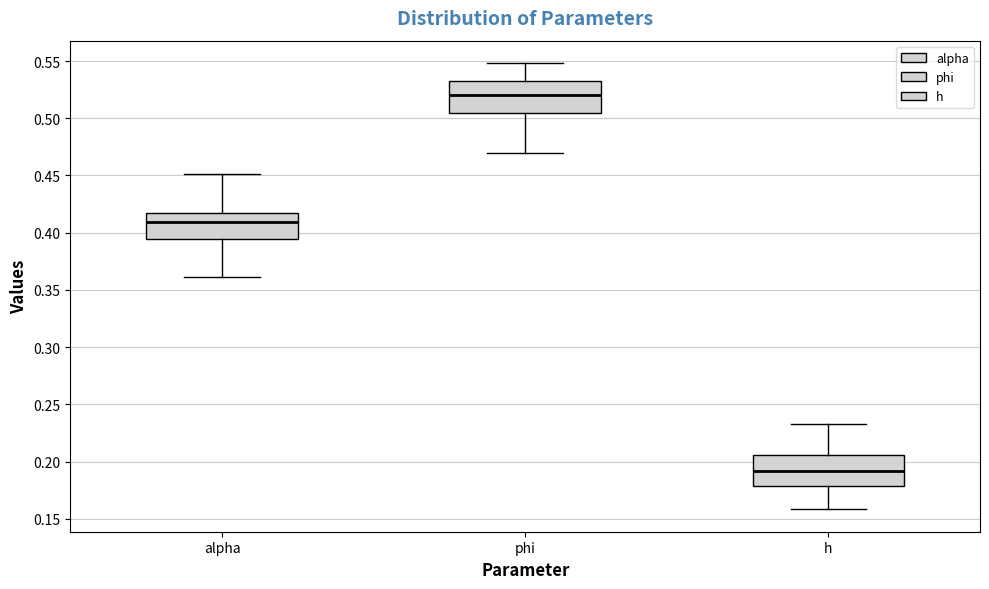

Reading left to right, read every box against the y-axis: the position of its median line, the range the box covers, and the ends of its whiskers. The values are not printed on the chart, so give them approximately, as read against the axis.

alpha: median 0.410, box 0.395 to 0.420, whiskers 0.360 to 0.450
phi: median 0.520, box 0.505 to 0.530, whiskers 0.470 to 0.550
h: median 0.190, box 0.180 to 0.205, whiskers 0.160 to 0.235